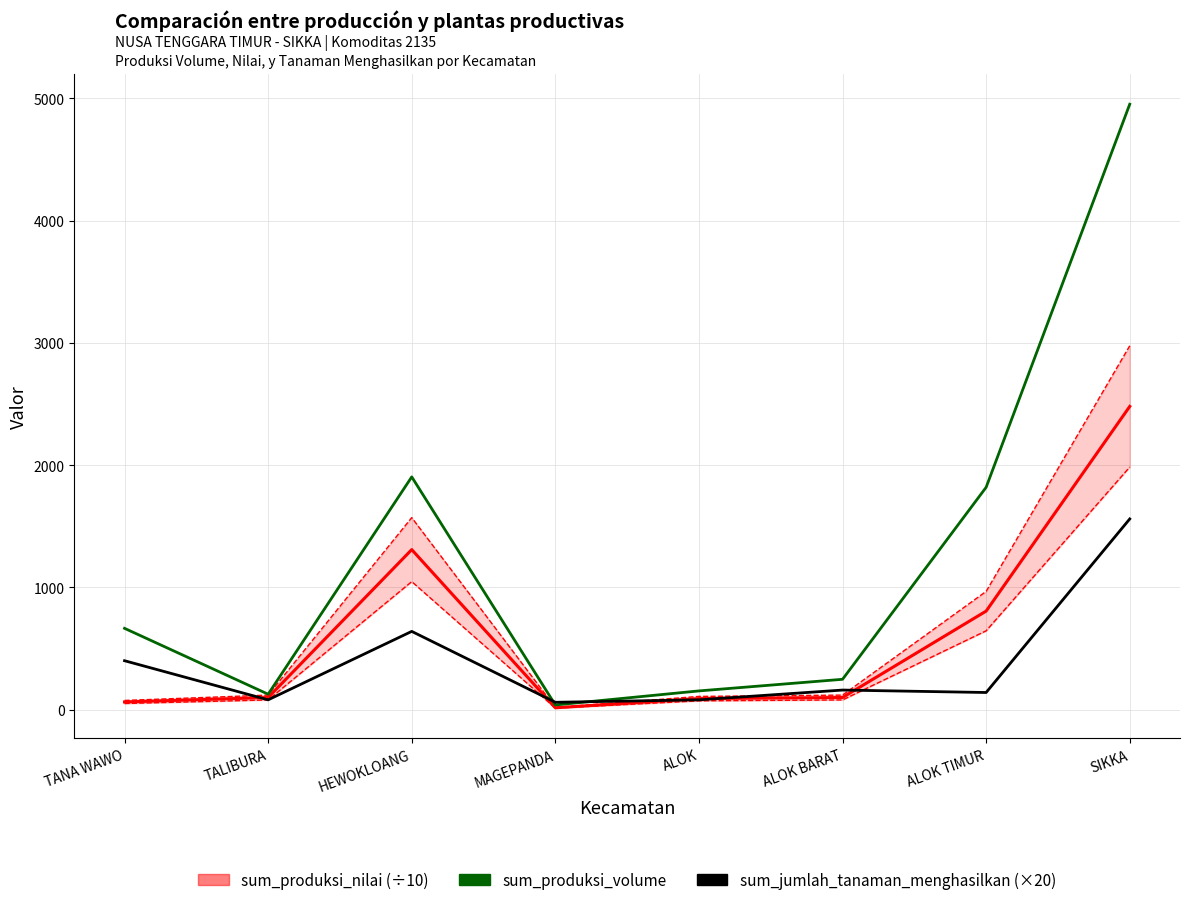

What is the average value of the sum_produksi_volume series?

1238.2